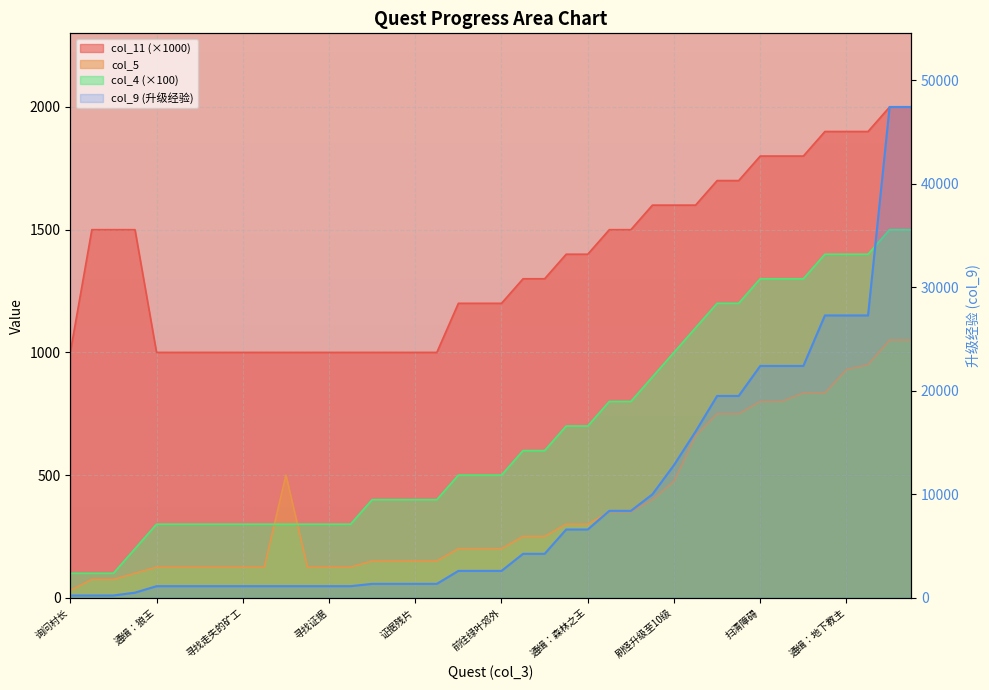

What is the difference between the highest and lowest values at 通缉：狼王?

1000